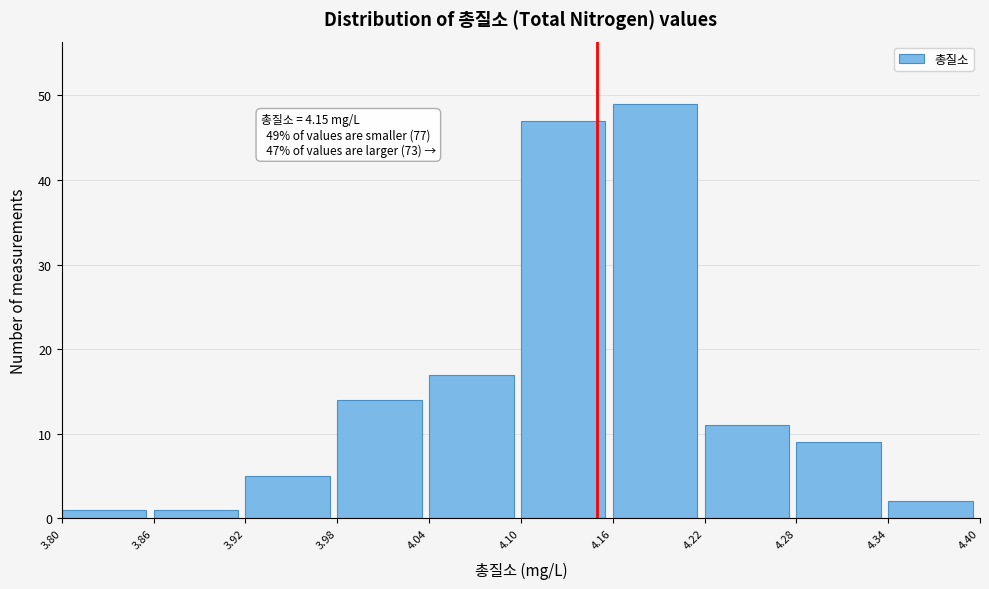

Which range on the x-axis has the tallest bar?

4.16 to 4.22